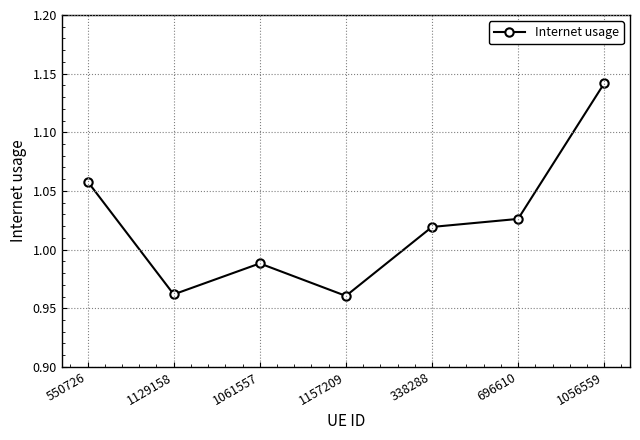

Where does the data first go above 1?

550726